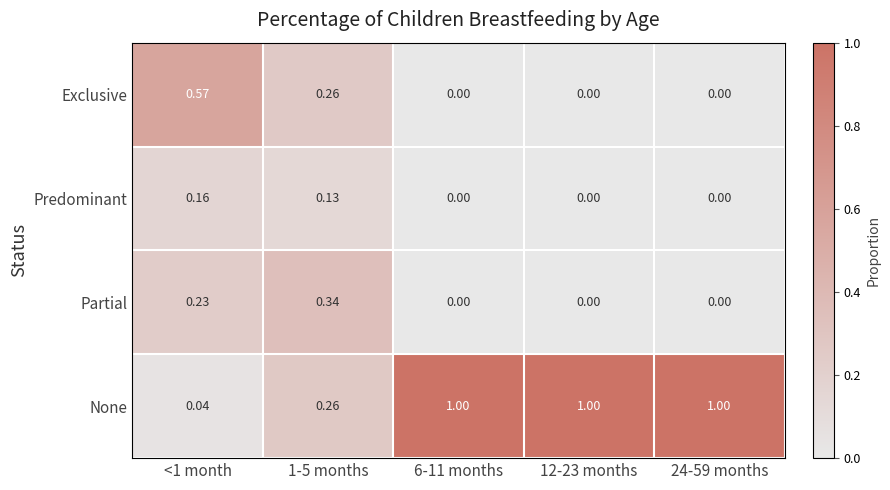

Which series has the widest spread of values?

None